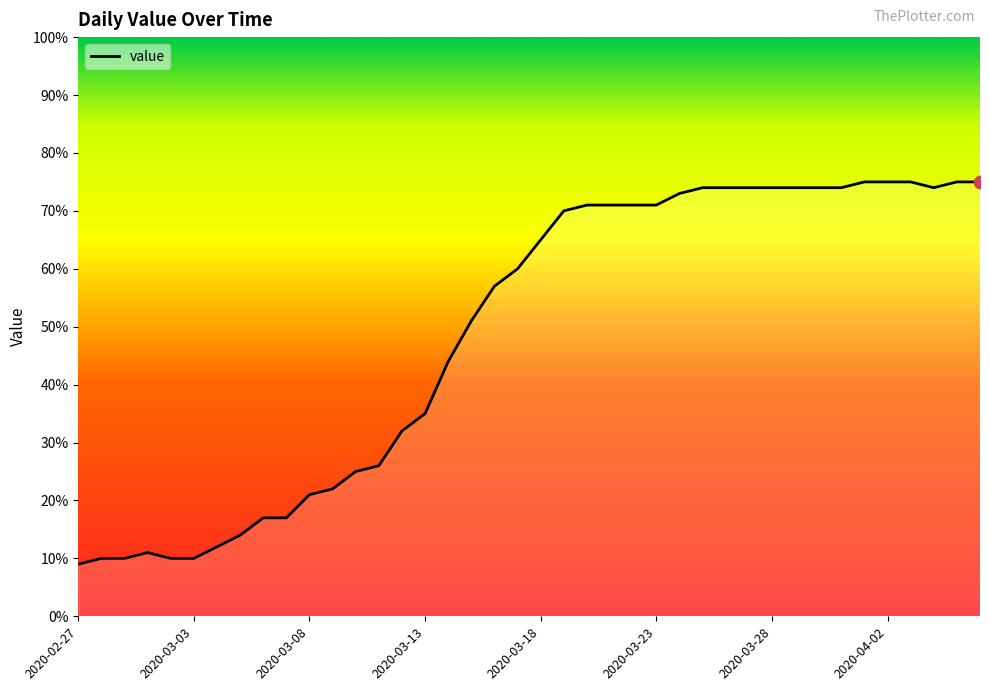

What is the difference between the maximum and minimum values?

66